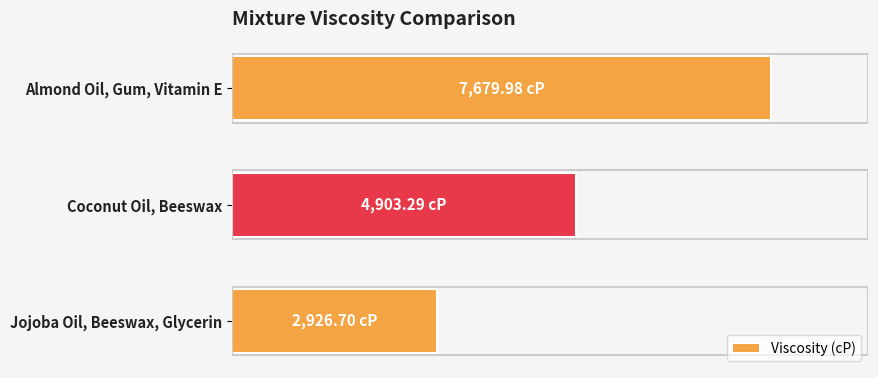

What is the minimum value shown in the chart?

2926.7